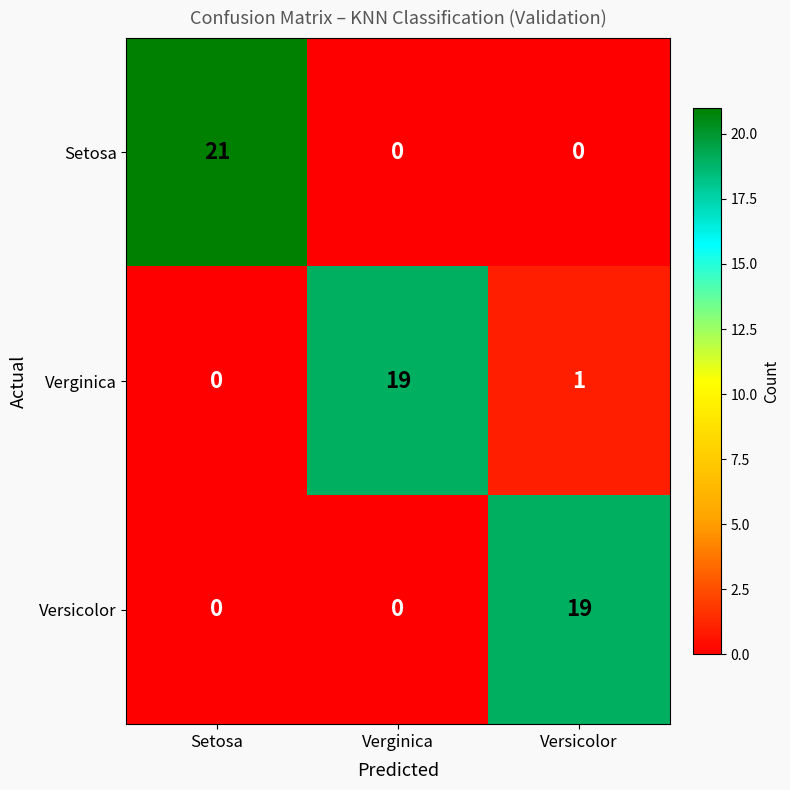

At Versicolor, list the series in order from smallest to largest.

Setosa, Verginica, Versicolor